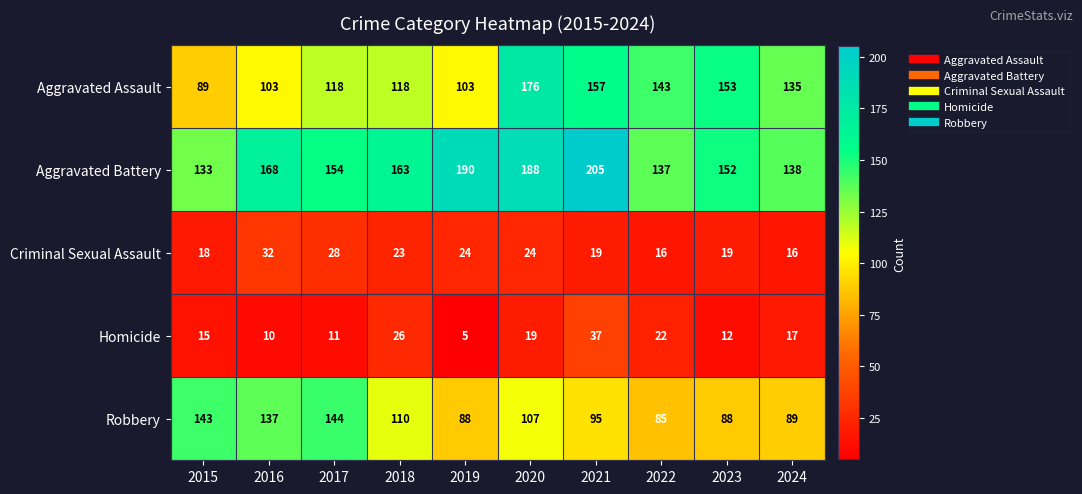

Rank the categories by Aggravated Battery value from highest to lowest.

2021, 2019, 2020, 2016, 2018, 2017, 2023, 2024, 2022, 2015